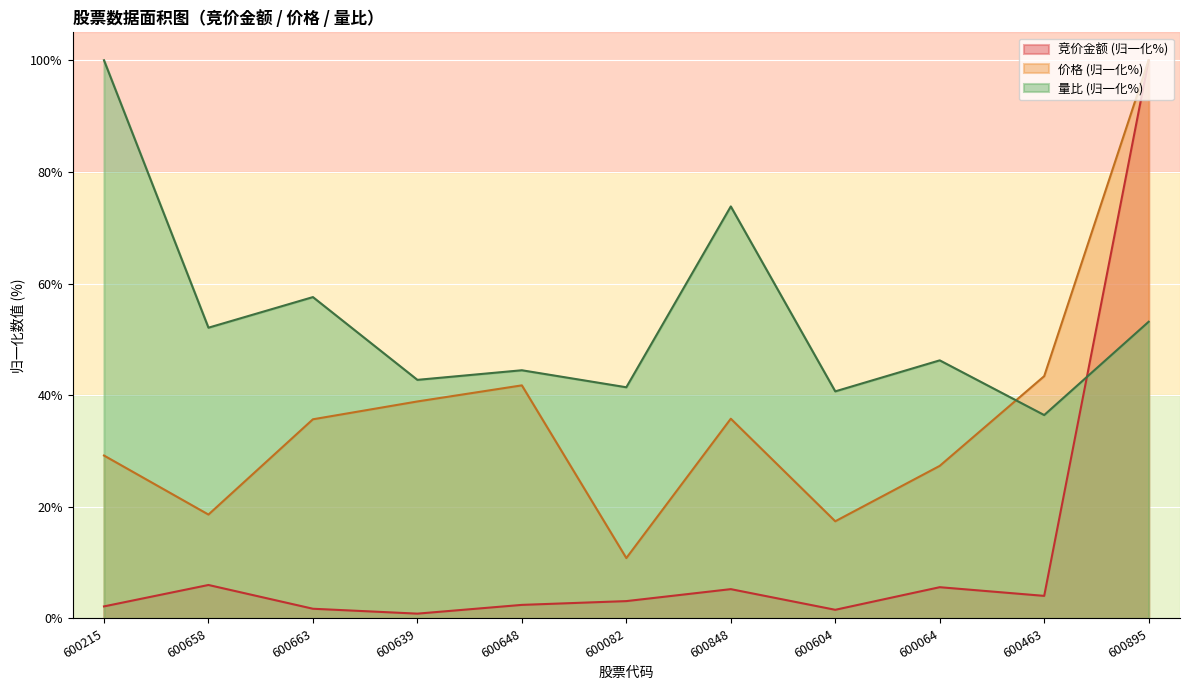

How many times do 量比 and 竞价金额 cross each other?

1